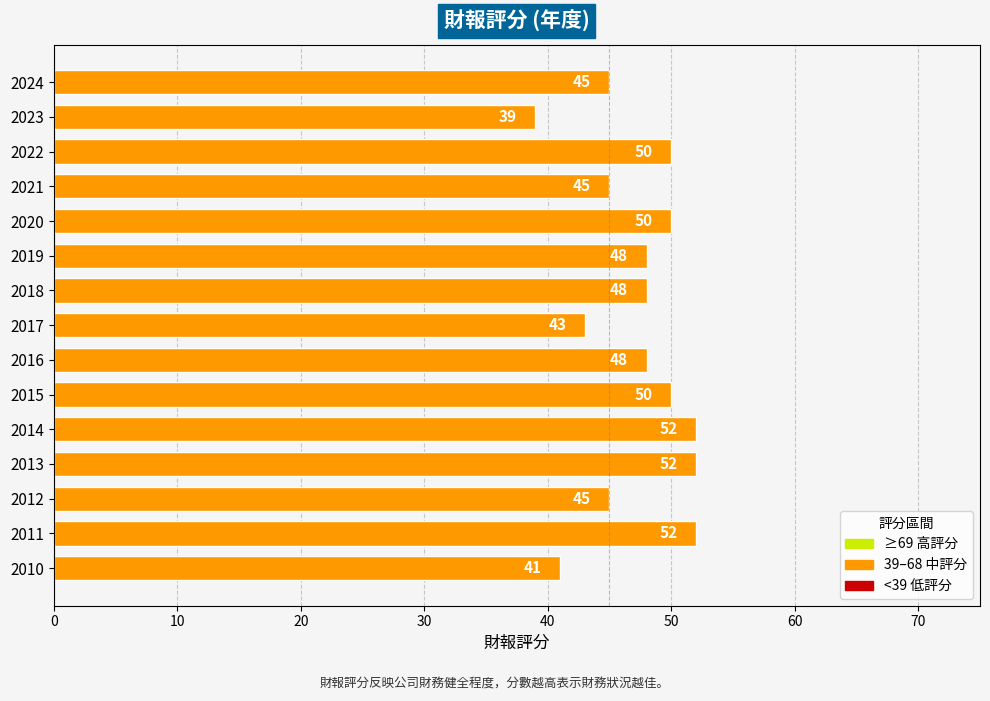

What is the change in value from 2023 to 2017?

+4